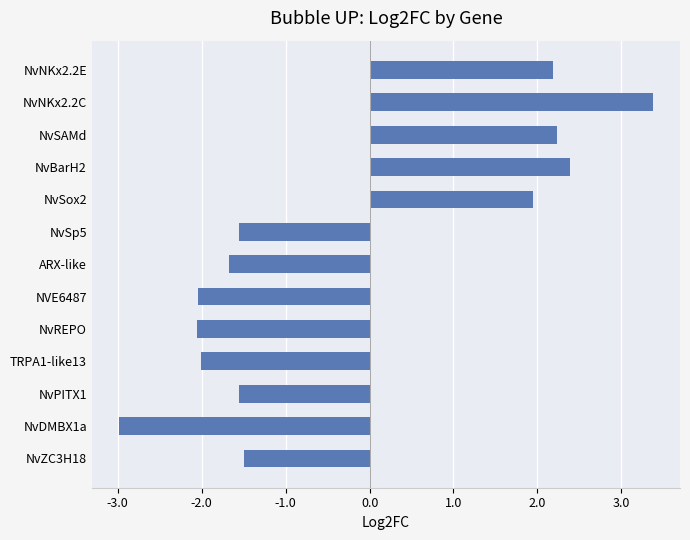

Are the bars grouped side by side (vs. stacked)?

No